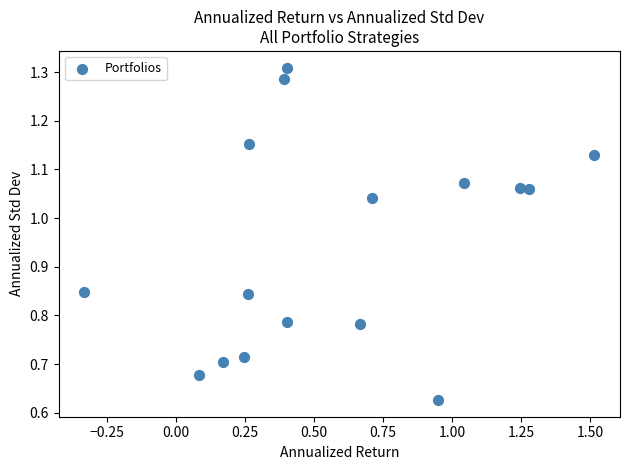

What is the range of X values (max minus min)?

1.8